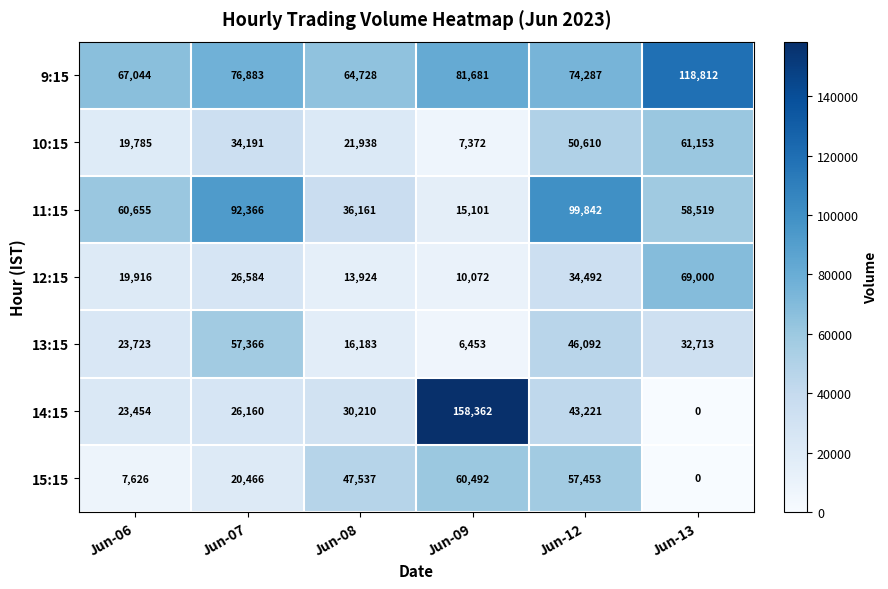

At which category is the sum across all series the highest?

Jun-12